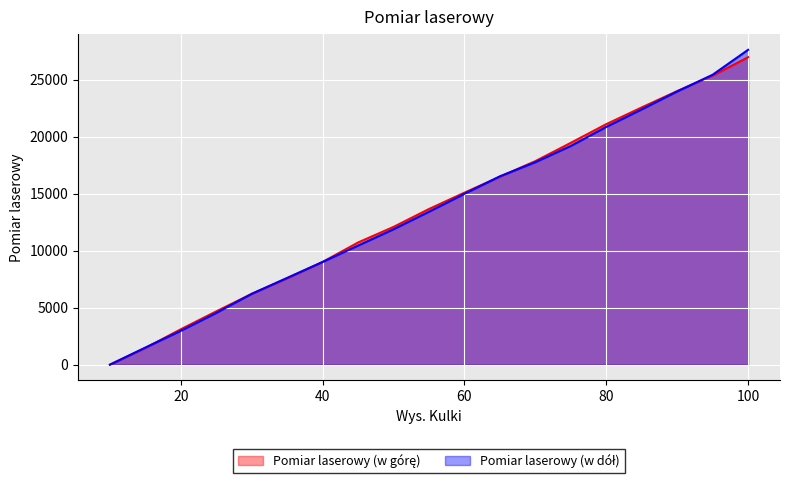

At which category does the chart reach its minimum across all series?

10